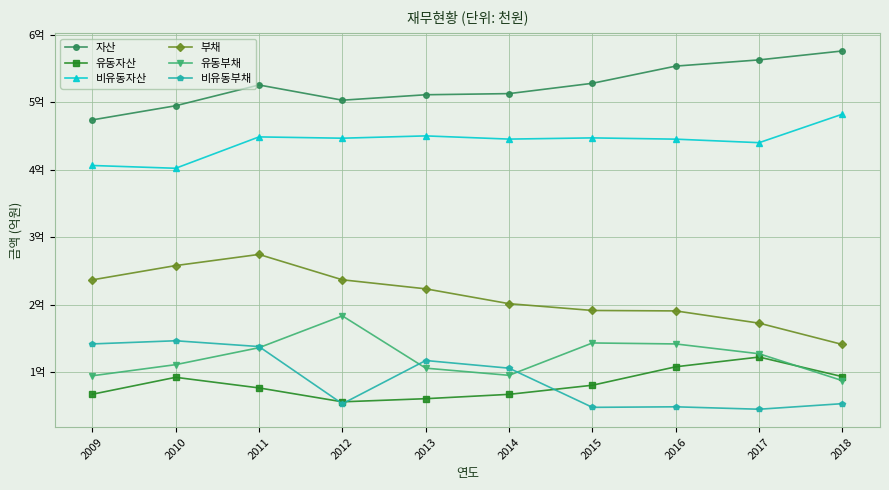

Rank the series by their maximum value, from highest to lowest.

자산, 비유동자산, 부채, 유동부채, 비유동부채, 유동자산